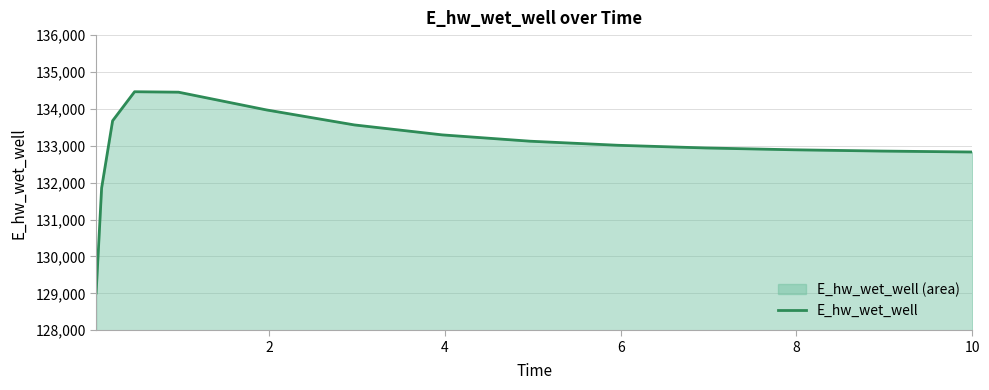

What is the maximum value shown in the chart?

134465.1